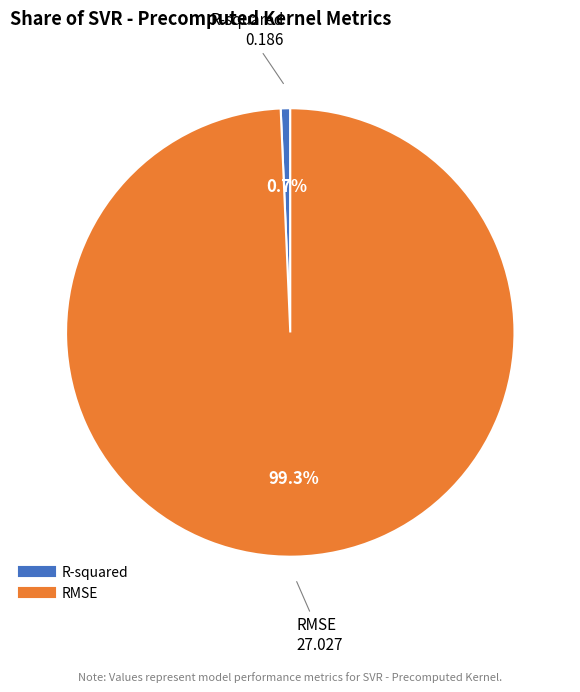

What percentage is the R-squared slice, to the nearest percent?

1%